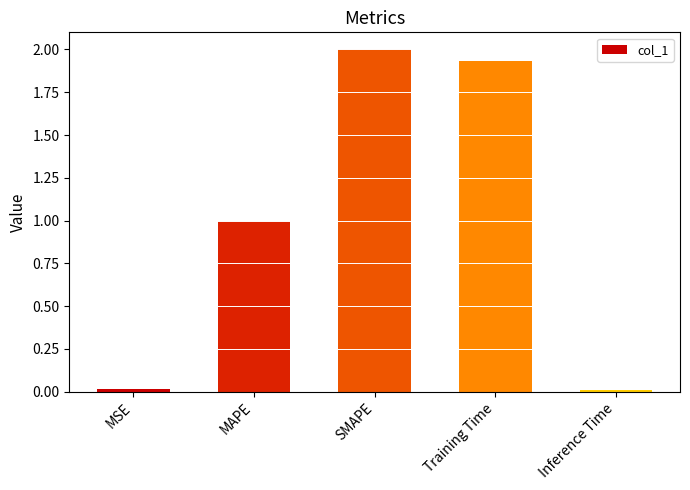

What is the value of the 2nd bar from the left?

1.0